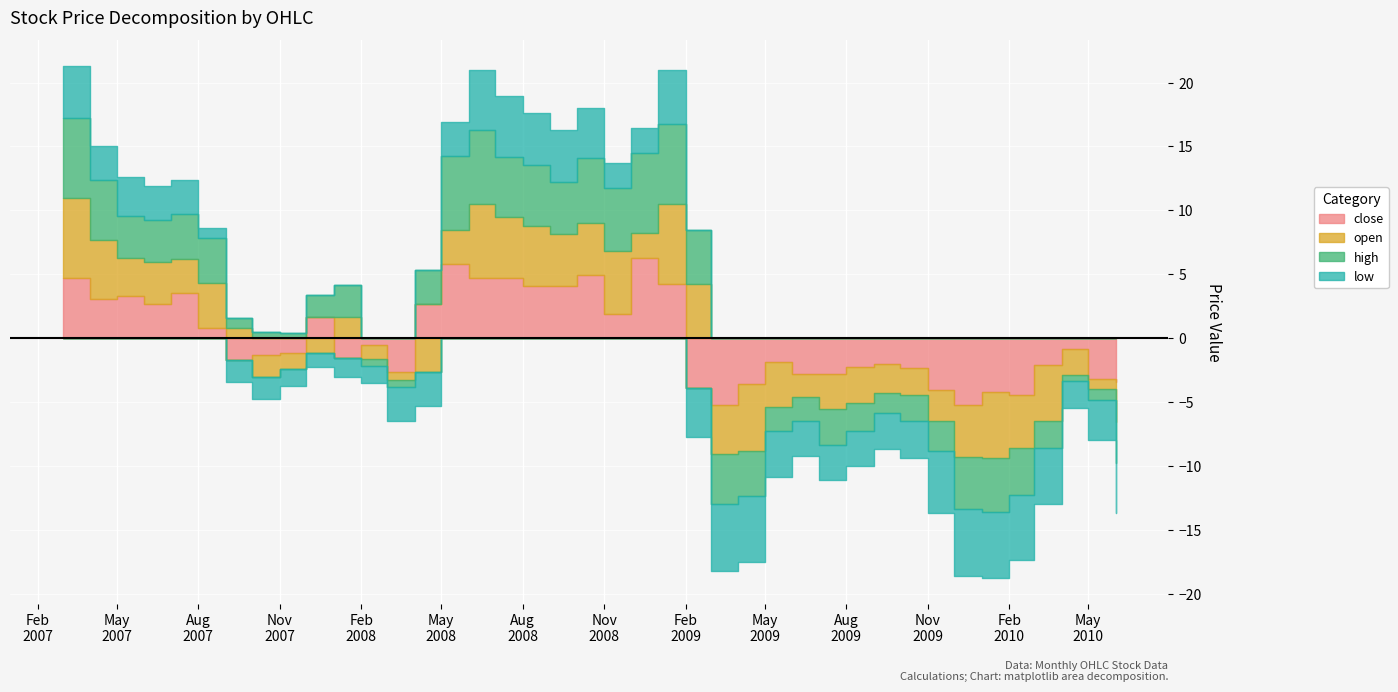

What position from the right is 2009-06-01?

13